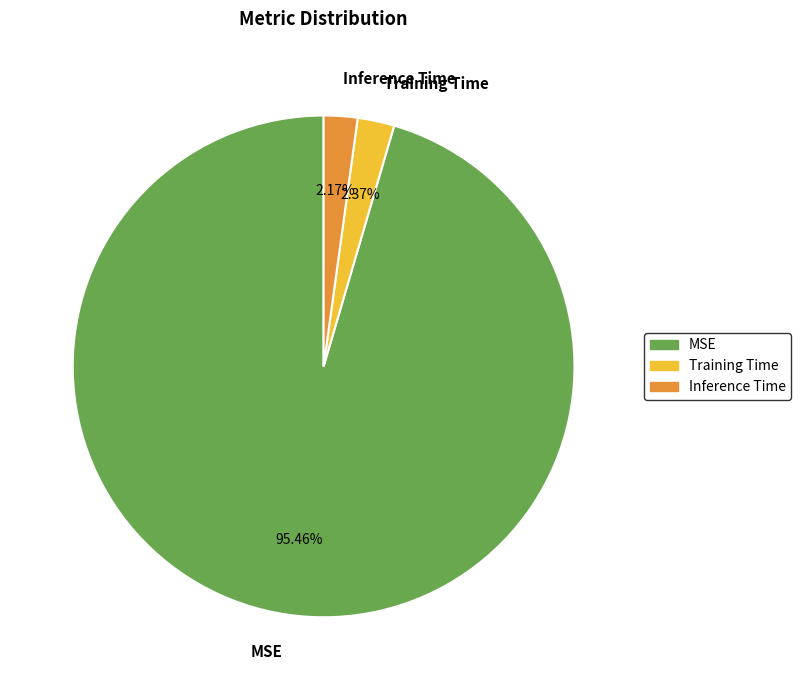

Count the number of slices in the pie.

3